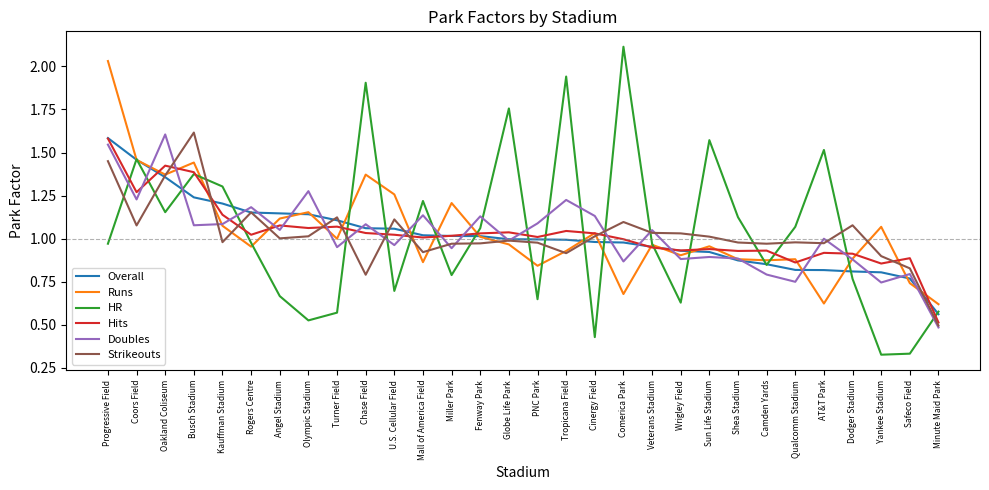

What position from the left is Dodger Stadium?

27